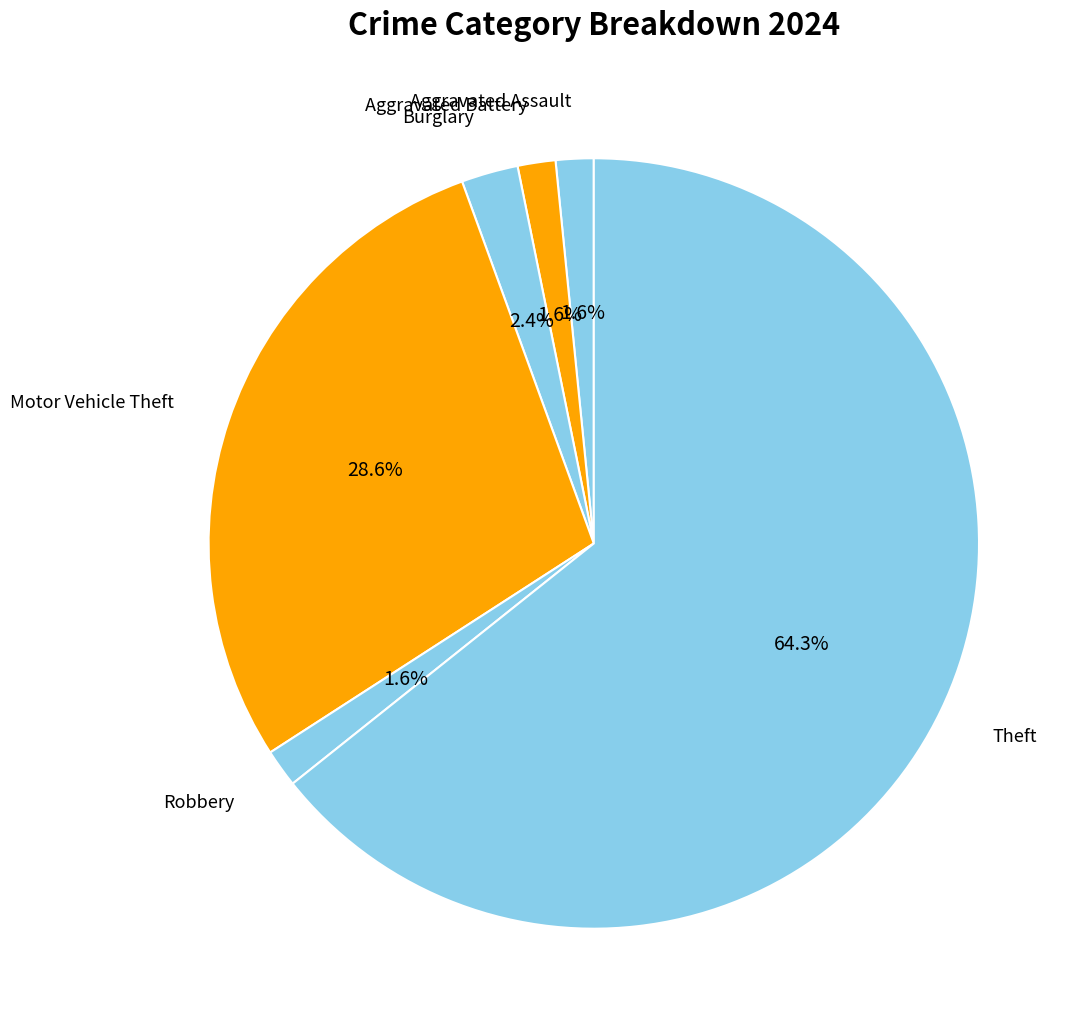

The Robbery slice represents 2% of the pie. True or false?

True